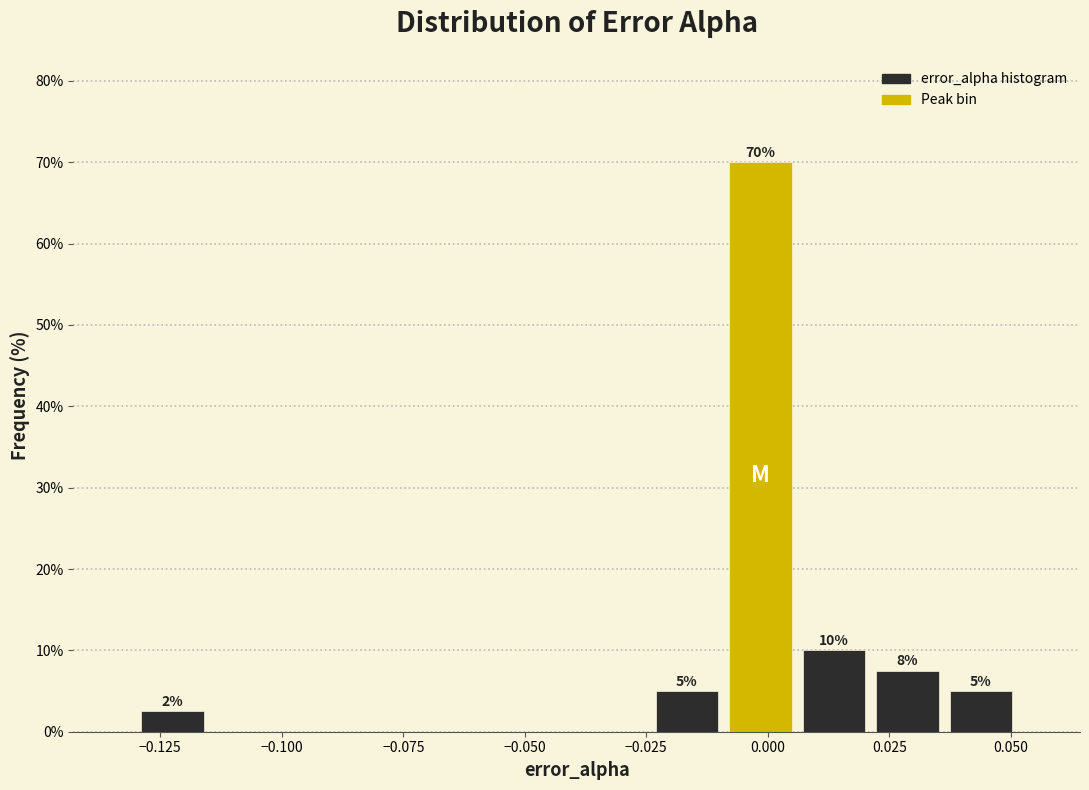

Around what value on the x-axis is the tallest bar? Give the approximate position of its centre, as read against the axis.

0.000